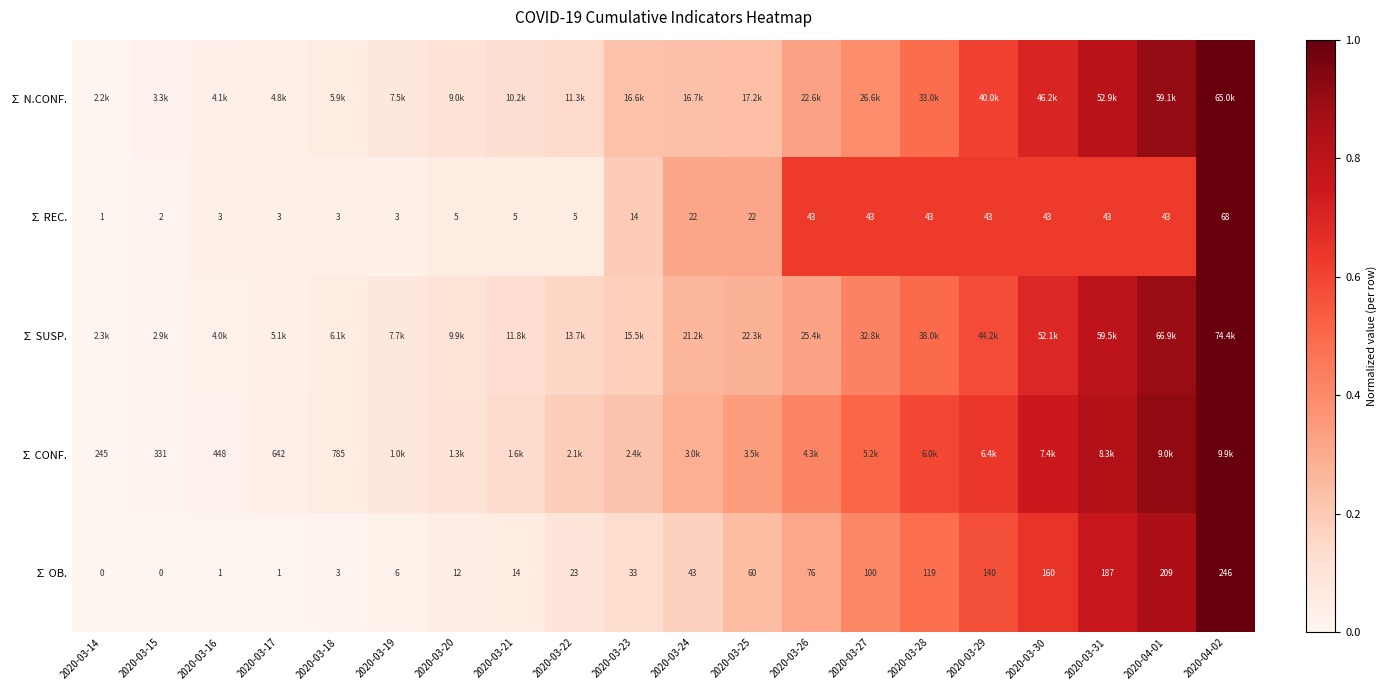

List the labels in order of ∑ CONF. value, smallest first.

2020-03-14, 2020-03-15, 2020-03-16, 2020-03-17, 2020-03-18, 2020-03-19, 2020-03-20, 2020-03-21, 2020-03-22, 2020-03-23, 2020-03-24, 2020-03-25, 2020-03-26, 2020-03-27, 2020-03-28, 2020-03-29, 2020-03-30, 2020-03-31, 2020-04-01, 2020-04-02